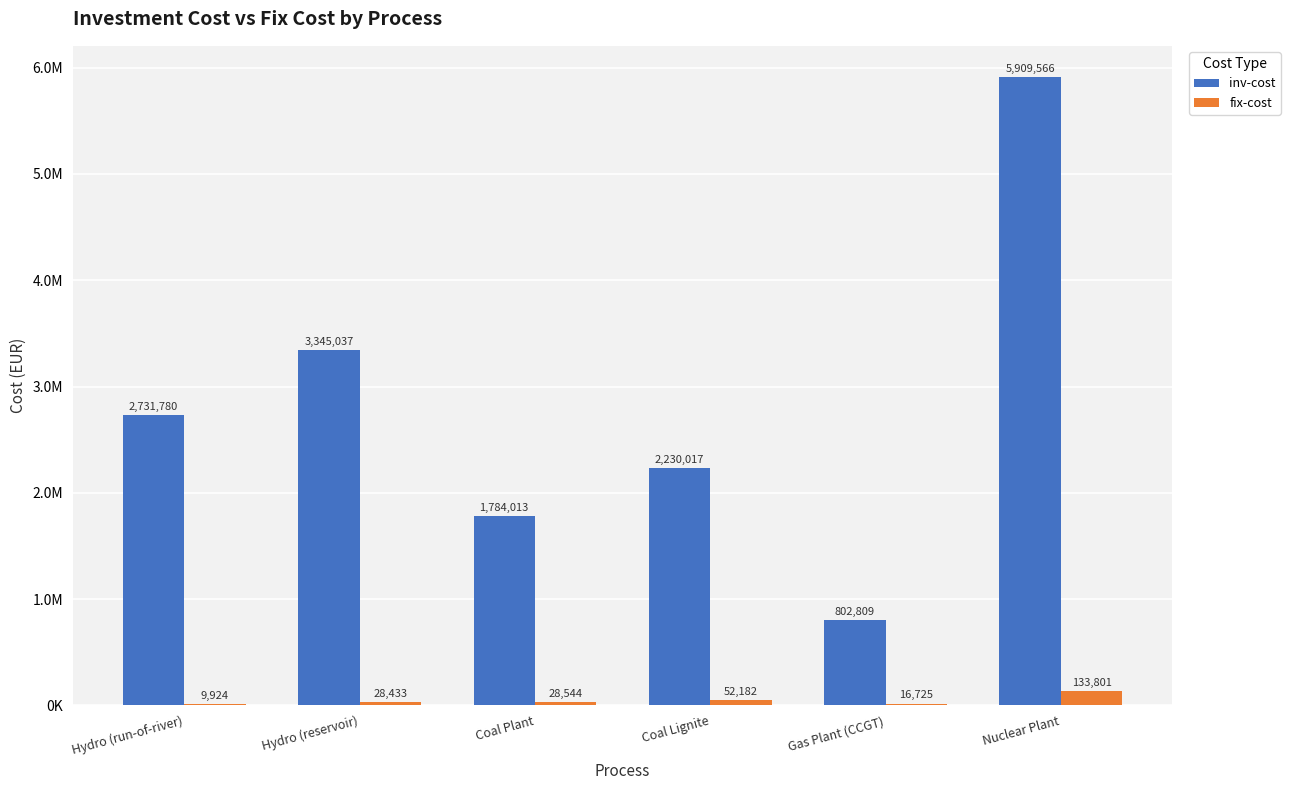

Which has a higher value, Gas Plant (CCGT) or Hydro (reservoir)?

Hydro (reservoir)